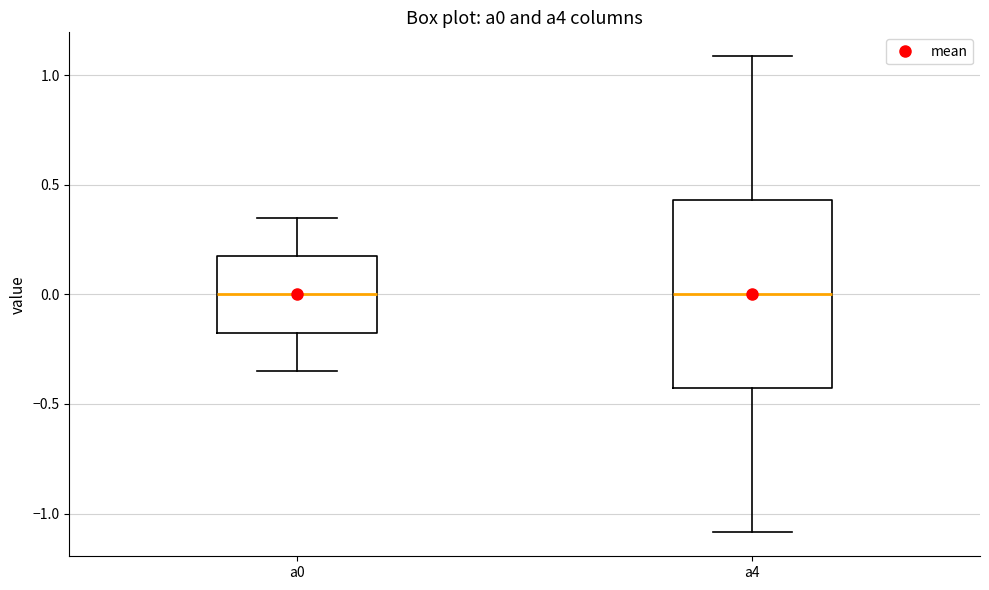

Reading left to right, transcribe this box plot: for each box, give where its median line is, the range the box spans, and where its two whiskers end, as read against the y-axis. The values are not printed on the chart, so give them approximately, as read against the axis.

a0: median 0.00, box -0.20 to 0.20, whiskers -0.35 to 0.35
a4: median 0.00, box -0.45 to 0.45, whiskers -1.10 to 1.10